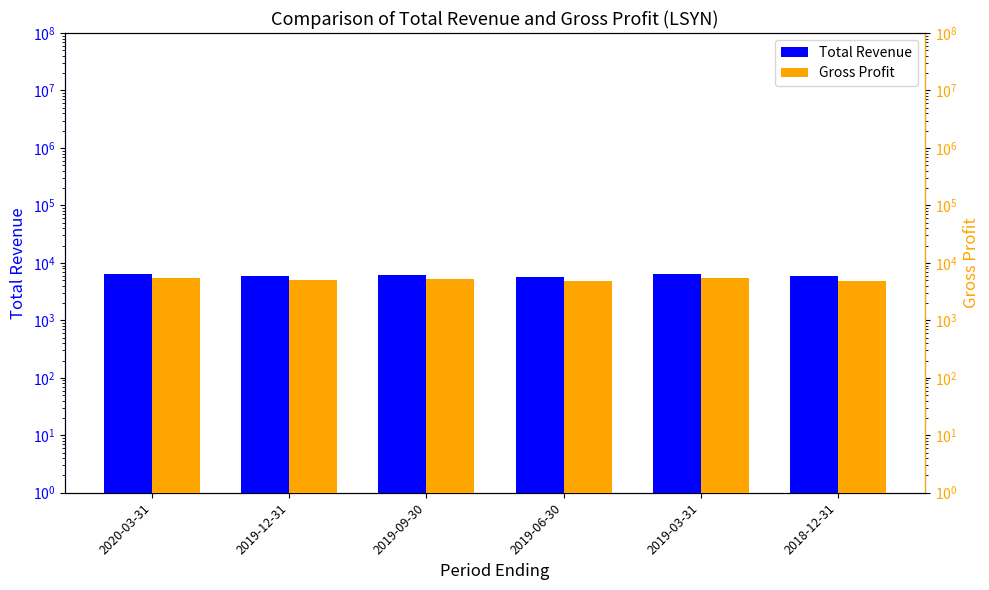

How many data points in Total Revenue are less than 6200?

3